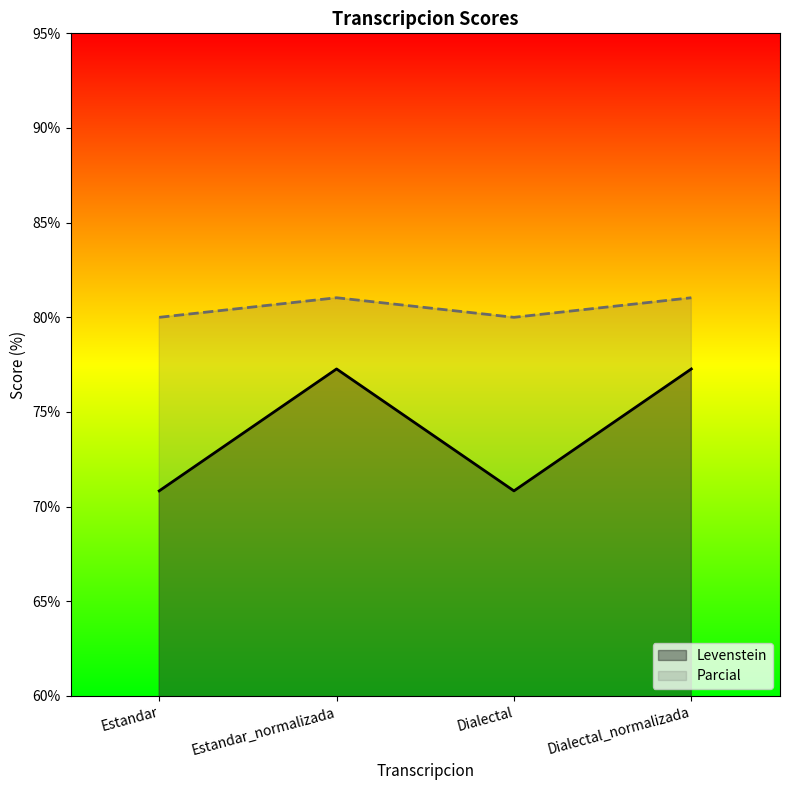

Reading right to left, list all the values displayed in this chart.

Levenstein: 77.3	70.8	77.3	70.8
Parcial: 81.0	80.0	81.0	80.0